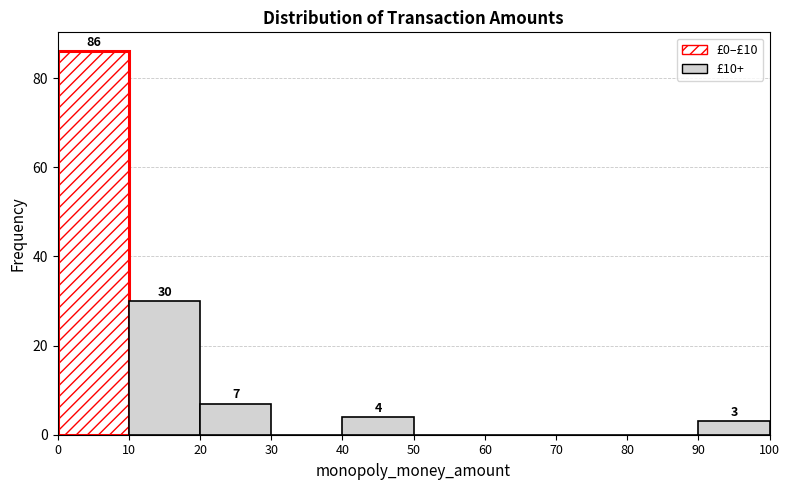

Which range on the x-axis has the tallest bar?

0 to 10